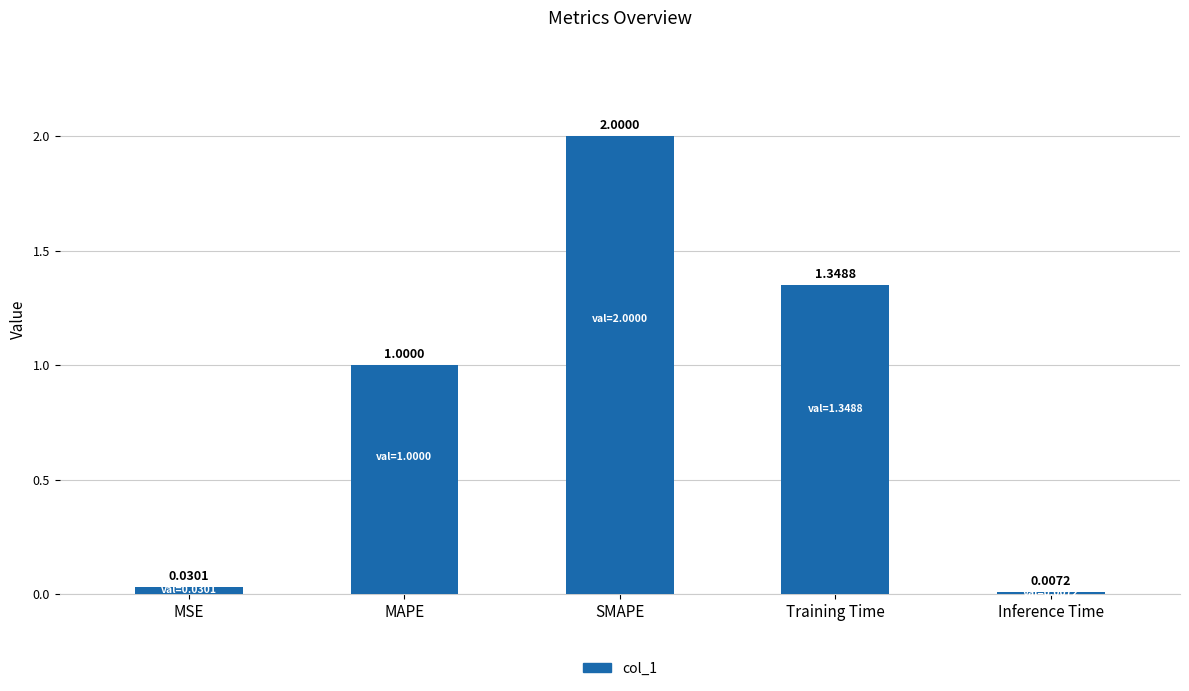

What is the average value?

0.9